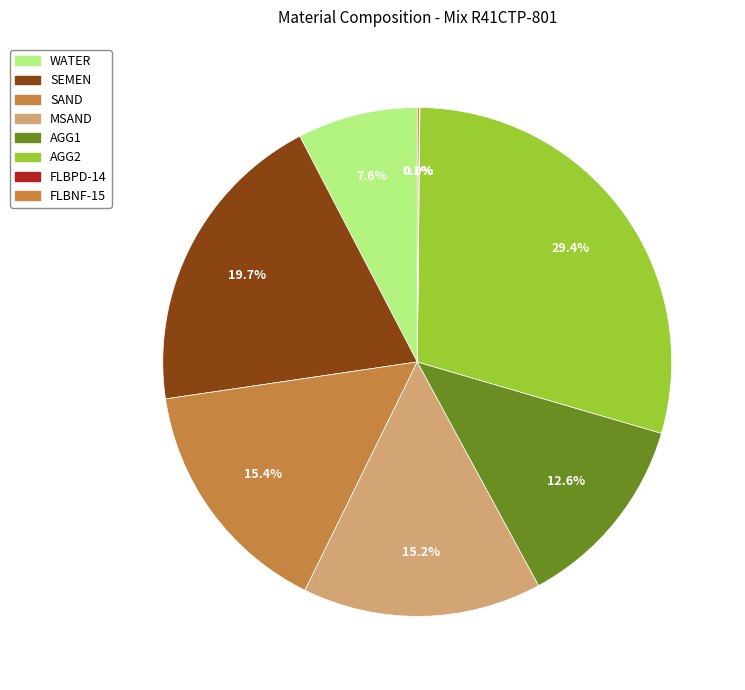

To the nearest percent, what is the difference between the largest and smallest slice percentages?

29%